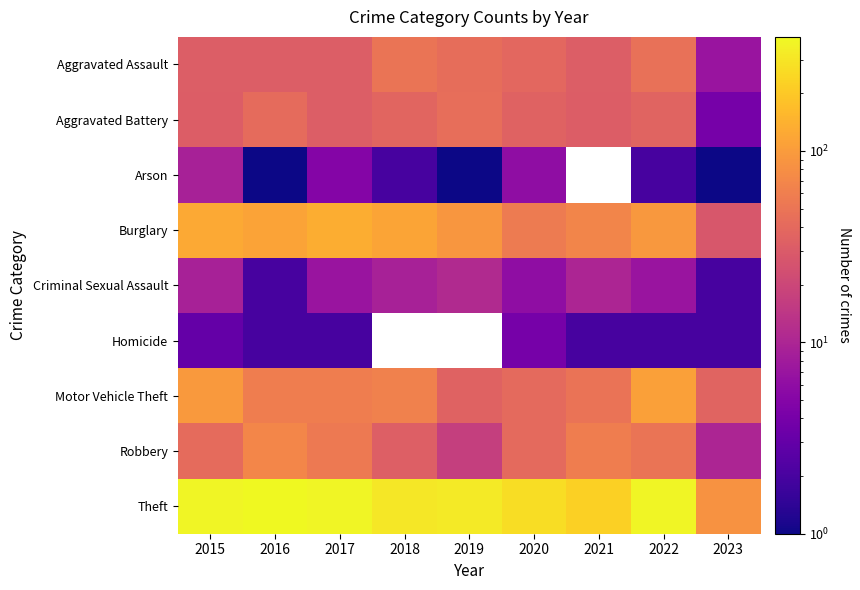

Rank the categories by Motor Vehicle Theft value from lowest to highest.

2019, 2023, 2020, 2021, 2016, 2017, 2018, 2015, 2022